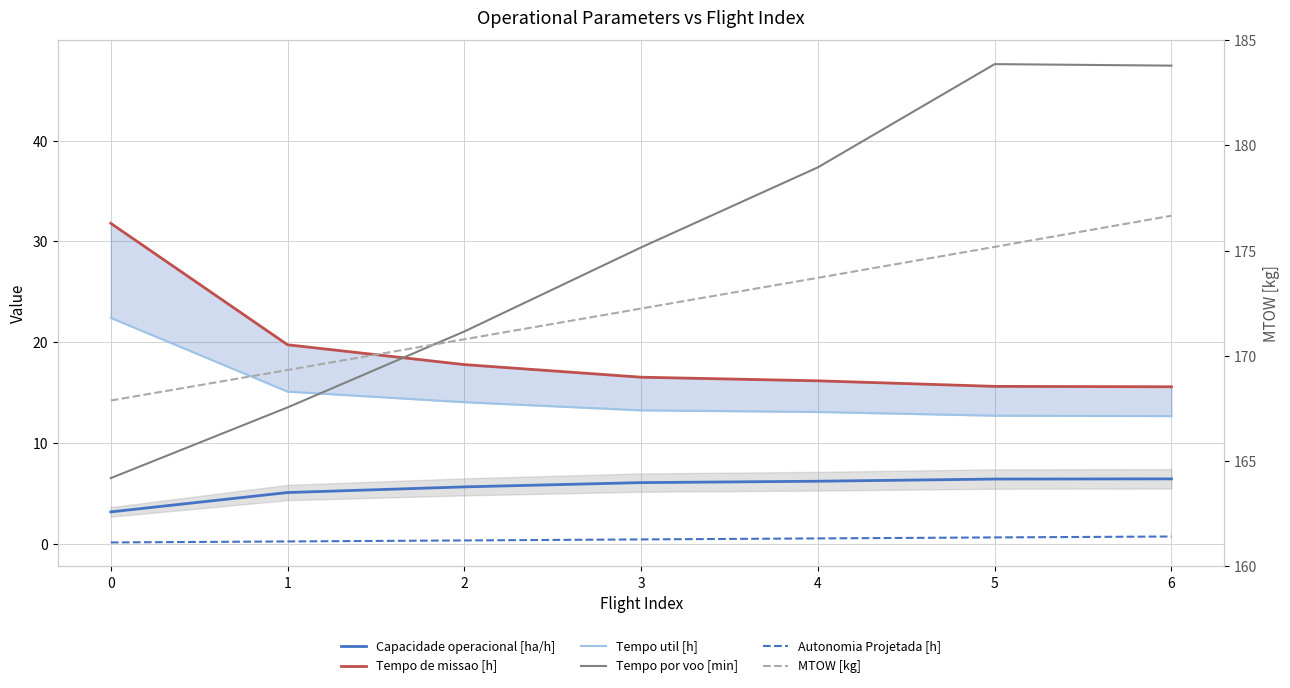

Is the value of Capacidade operacional [ha/h] at 6 greater than the value of Autonomia Projetada [h] at 4?

Yes